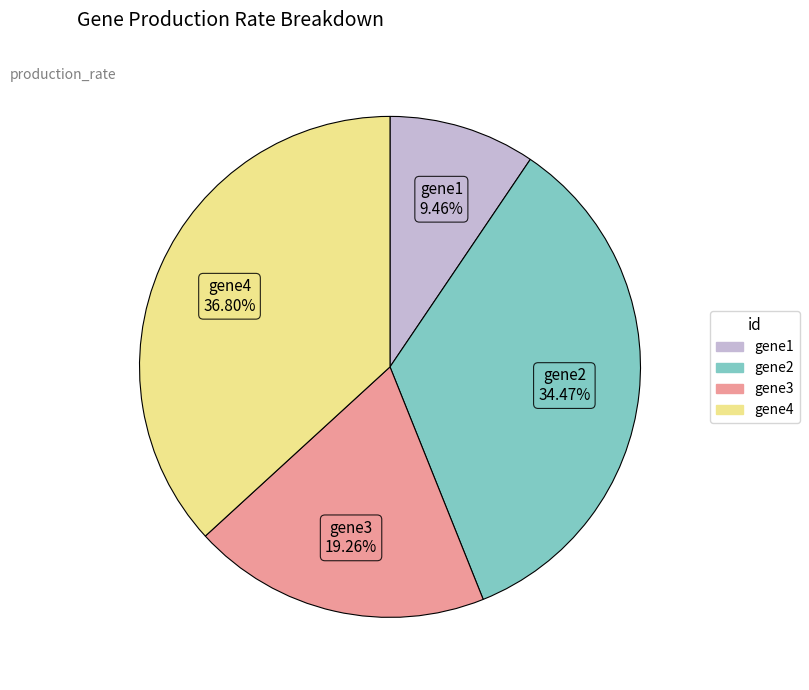

What is the largest slice in the pie chart?

gene4